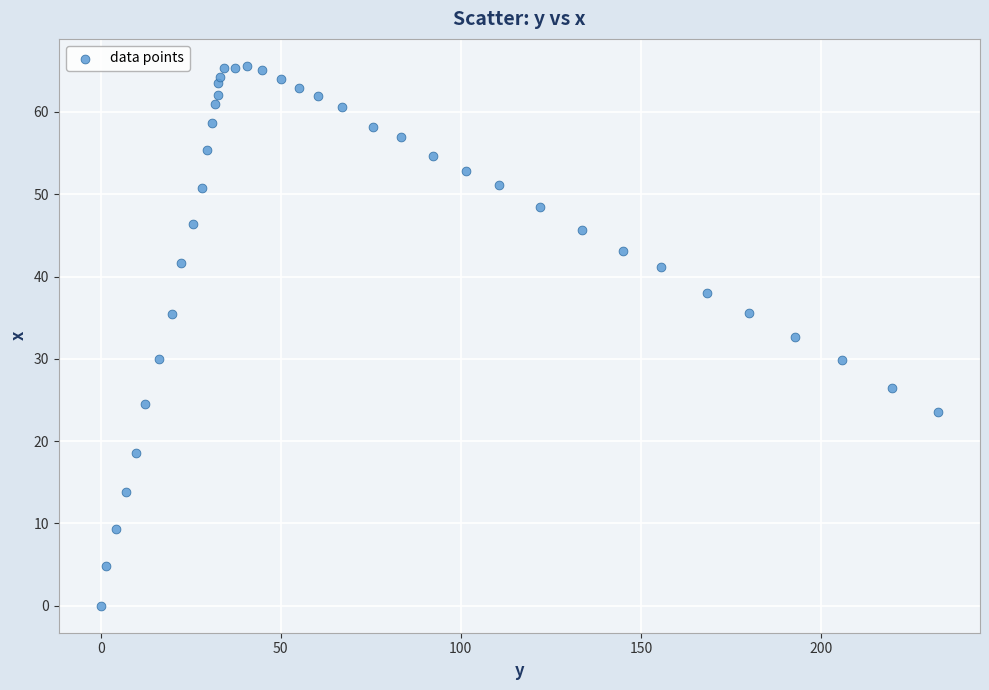

What is the range of X values (max minus min)?

232.5